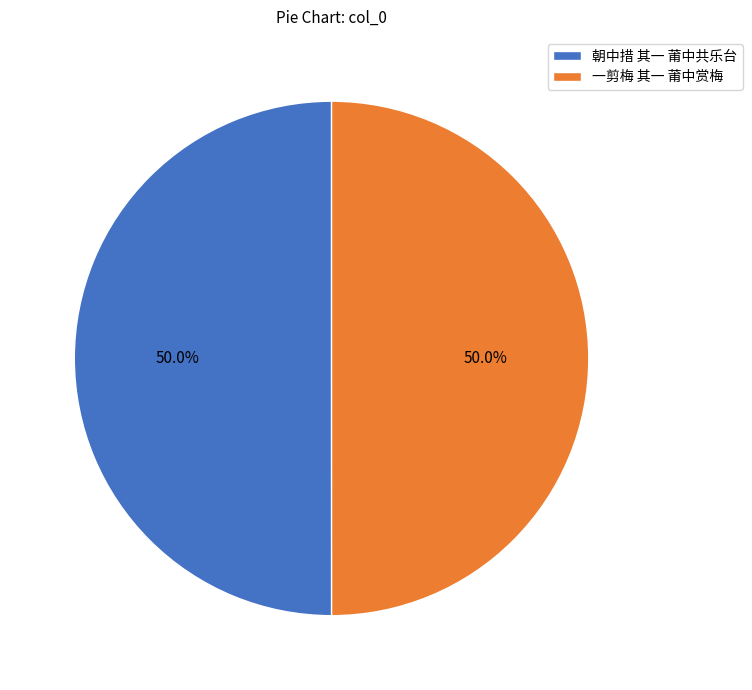

To the nearest percent, what is the combined percentage of 朝中措 其一 莆中共乐台 and 一剪梅 其一 莆中赏梅?

100%